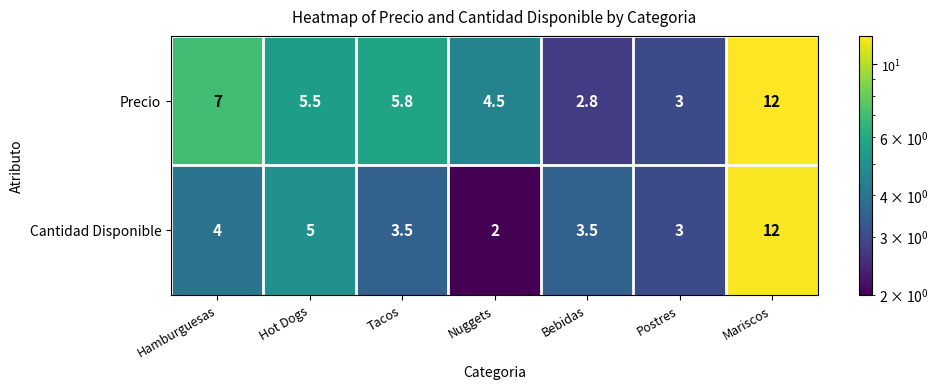

List the labels in order of Precio value, smallest first.

Bebidas, Postres, Nuggets, Hot Dogs, Tacos, Hamburguesas, Mariscos